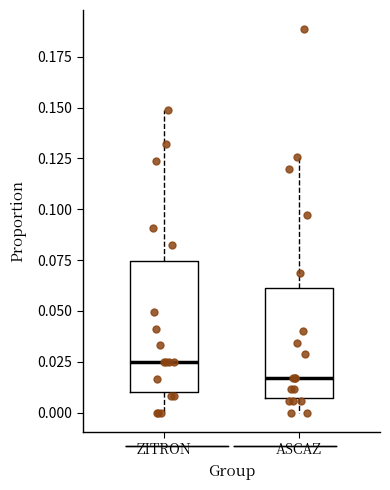

Which box is the tallest, from its lower edge to its upper edge?

ZITRON